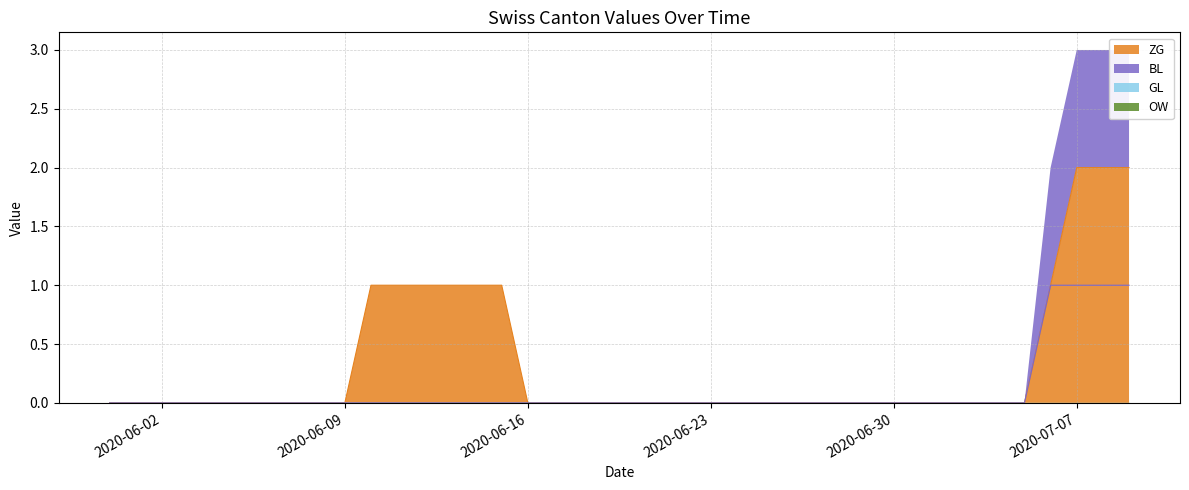

What is the difference between the maximum and second lowest values in the BL series?

1